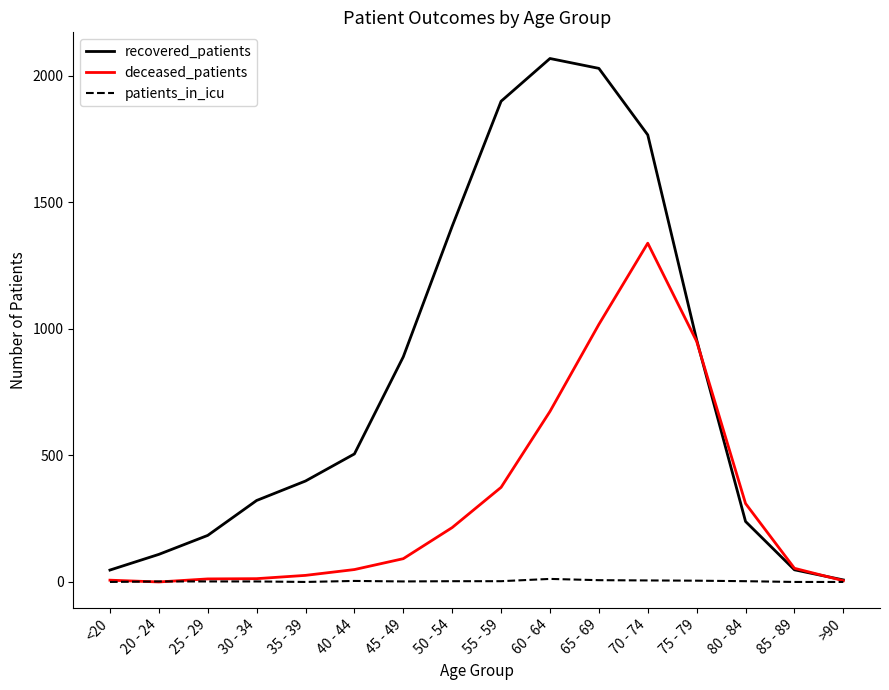

Which series changed the most between 30 - 34 and 60 - 64?

recovered_patients